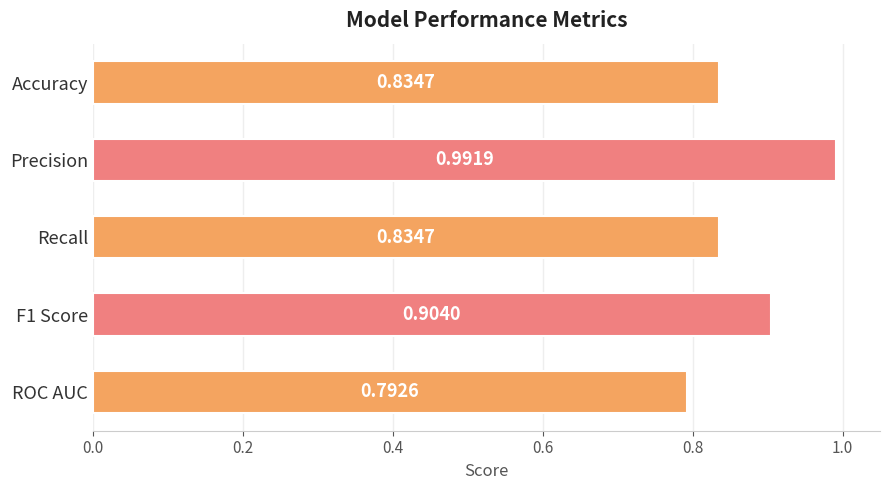

What is the average value?

0.9